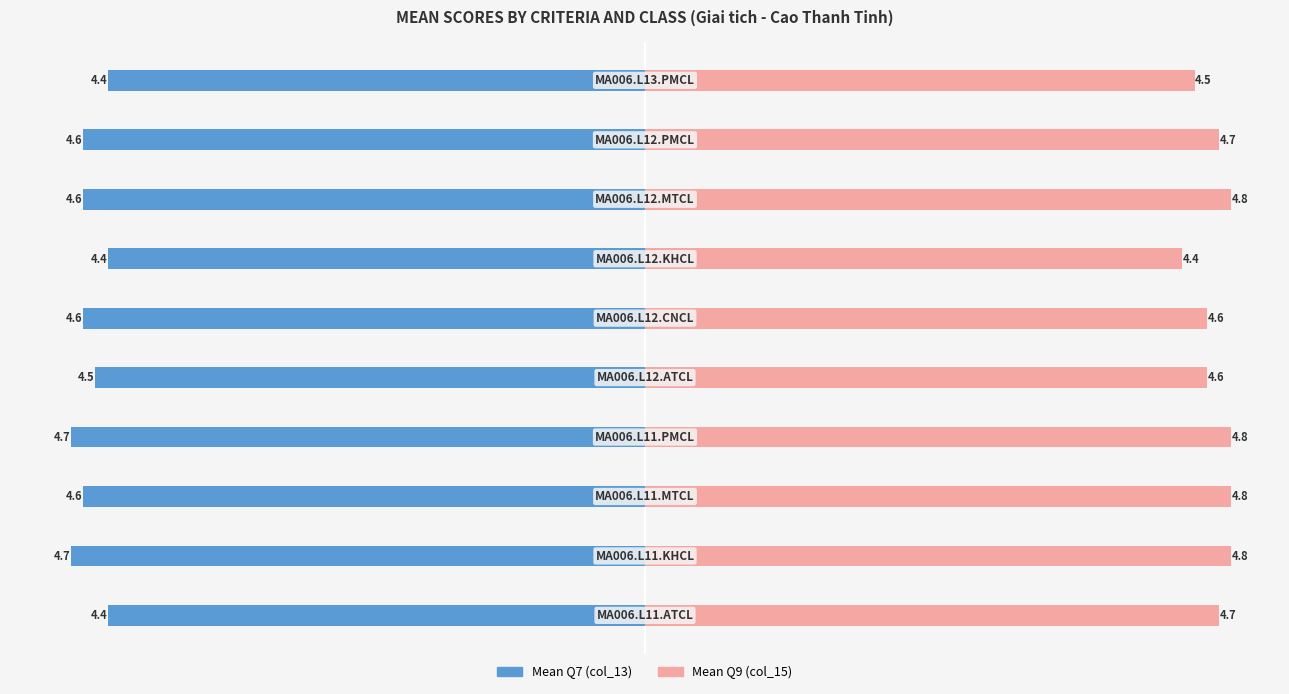

The Mean Q7 (col_13) series shows -8.2 at 7. True or false?

False